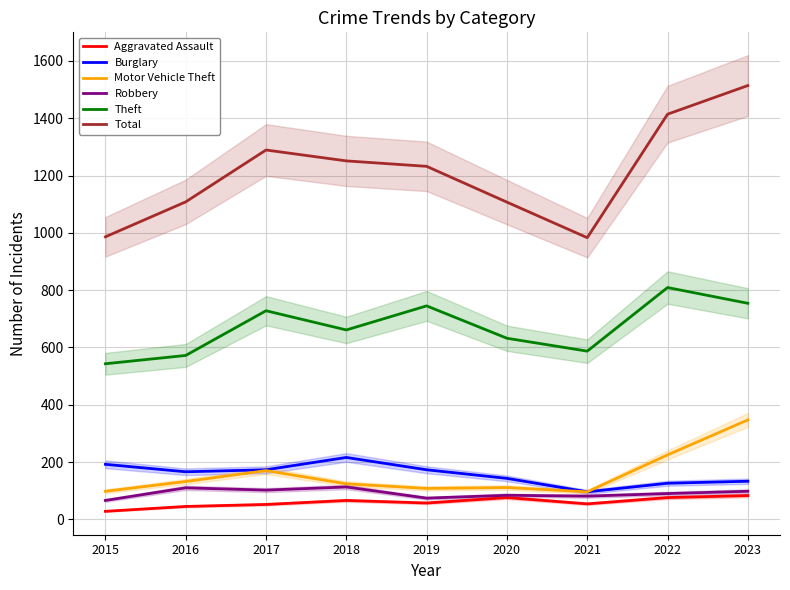

Which series changed the most between 2015 and 2016?

Total